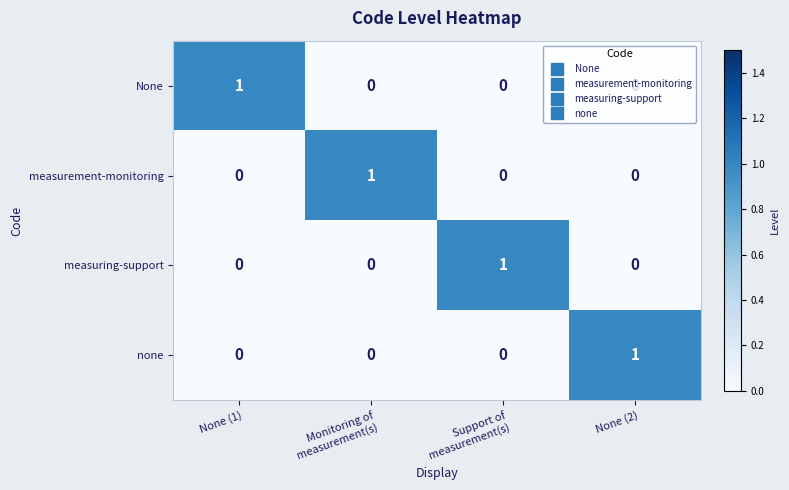

True or false: measuring-support has a value of 0 at None (1).

True